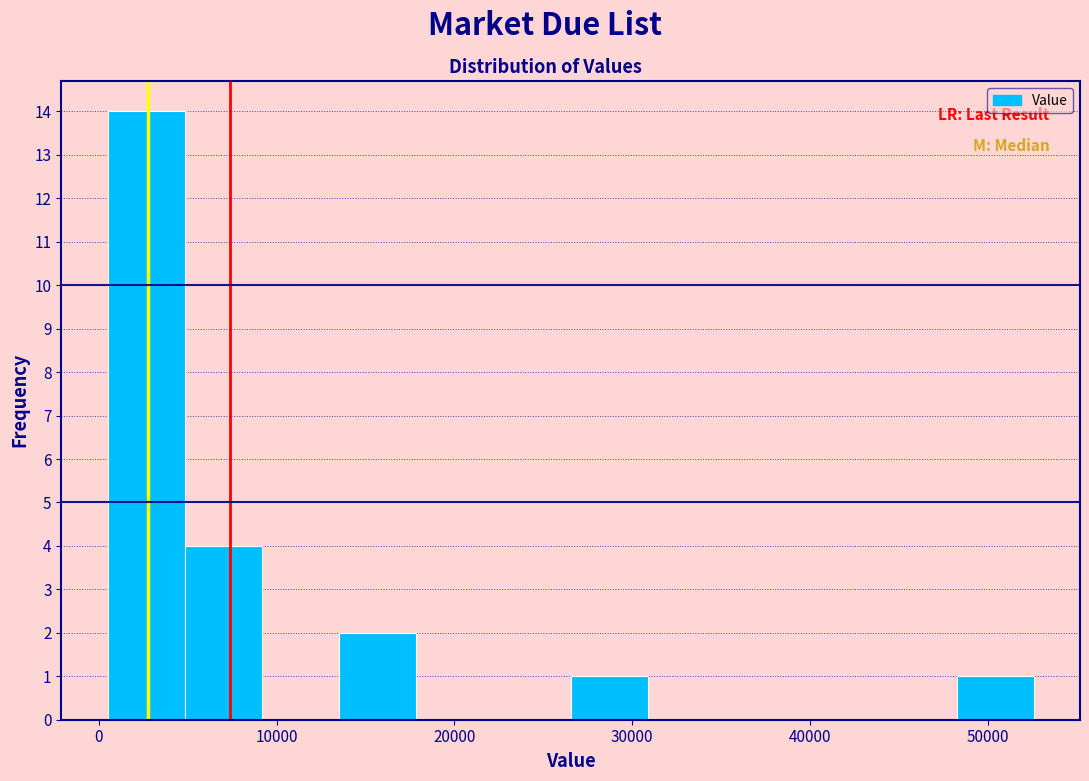

What is the height of the bar covering 27000 to 31000 on the x-axis? Neither the bar edges nor the heights are printed on the chart, so give them approximately, as read against the axes.

1